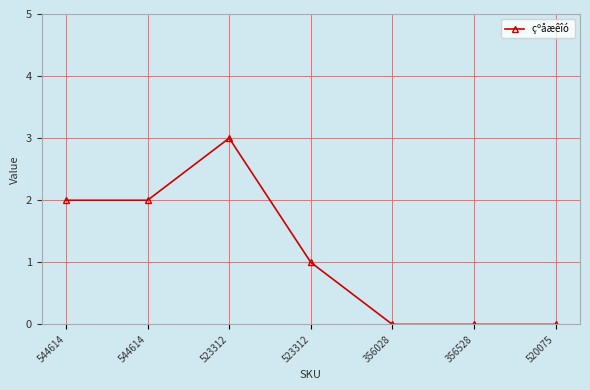

How many data points are less than 1?

3